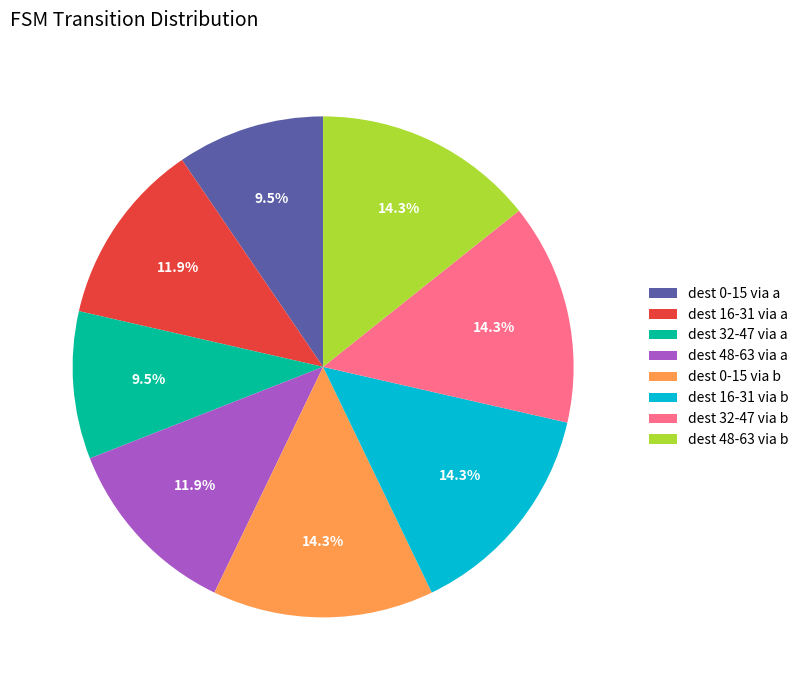

Approximately how many times larger is the value at dest 32-47 via b compared to dest 0-15 via b?

1.0